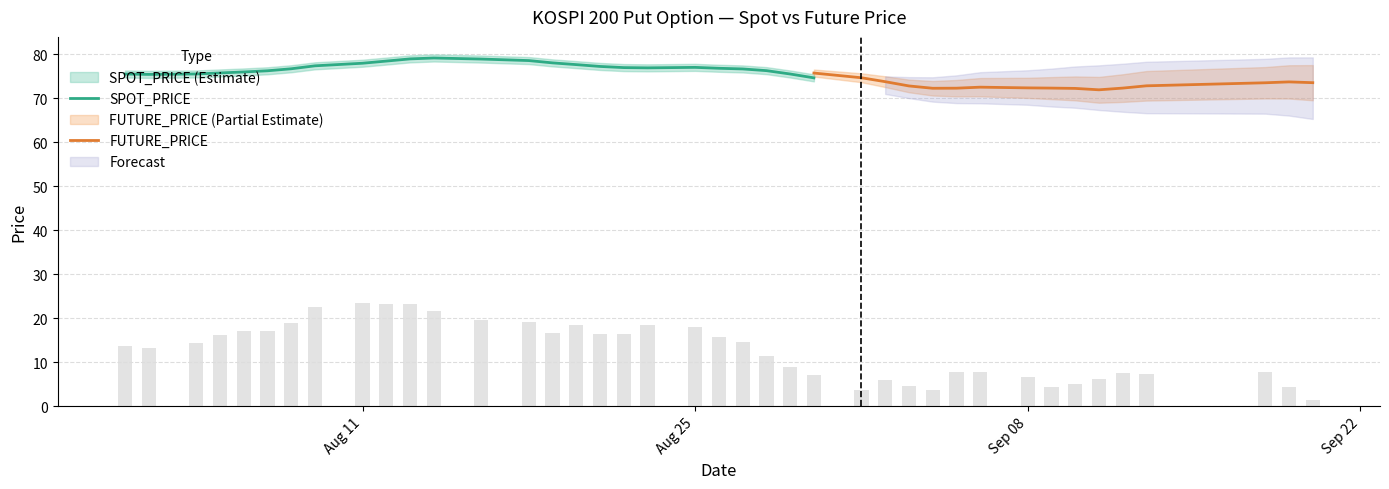

What is the value of the 6th bar from the left?

17.1